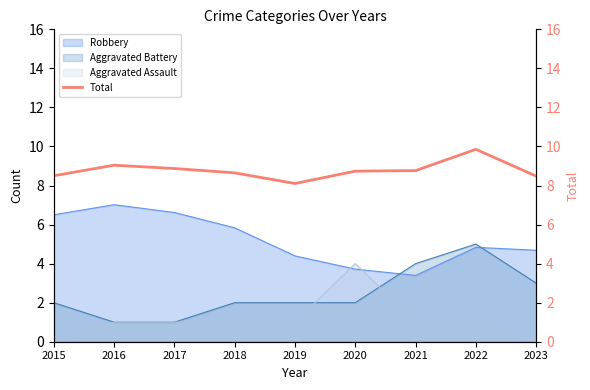

What is the difference between the second highest and minimum values?

0.9